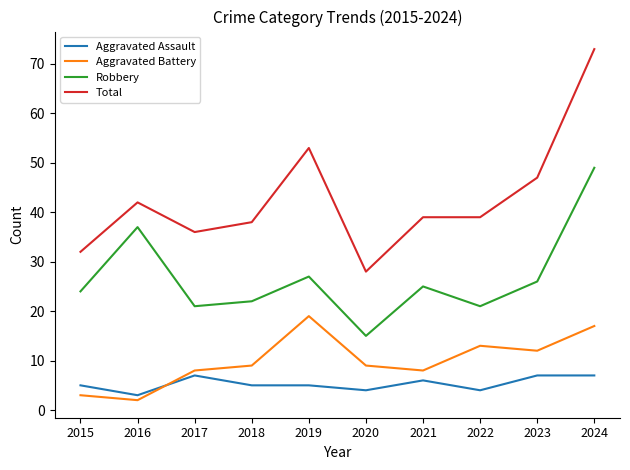

Read the Total value at 2020.

28